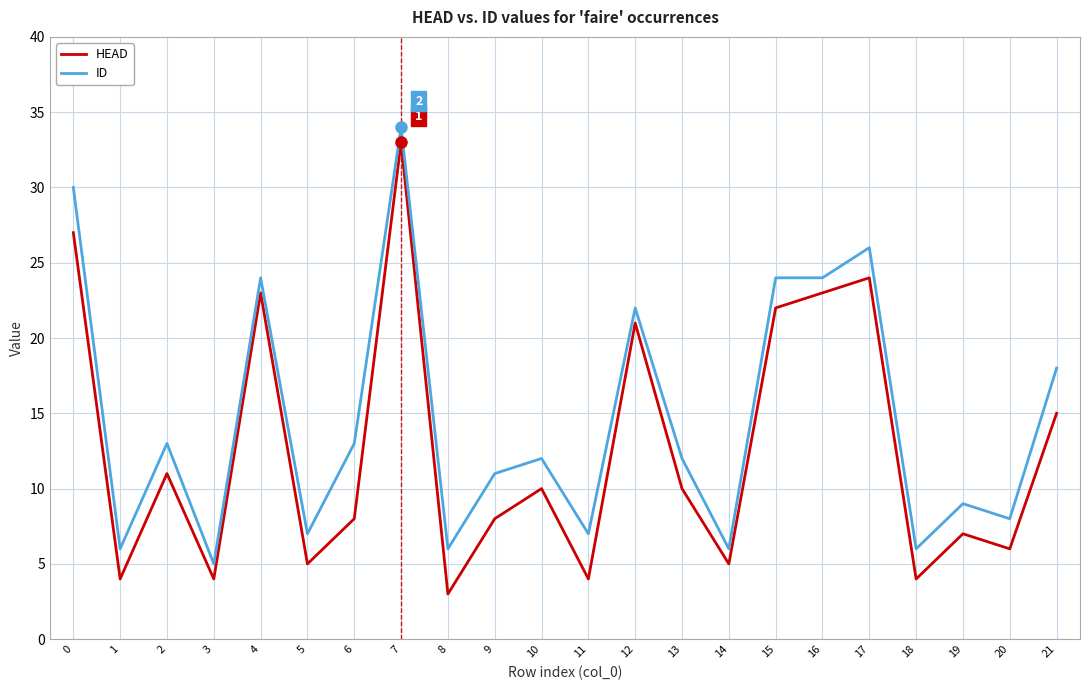

Rank the series at 11 from lowest to highest value.

HEAD, ID